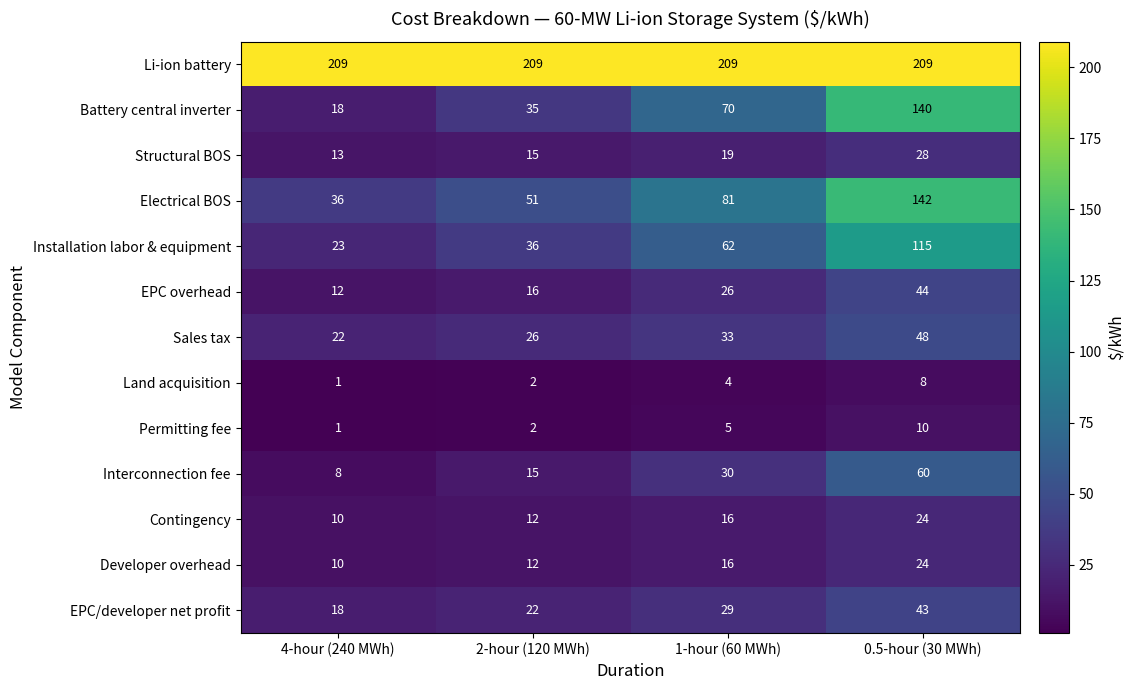

Between 2-hour (120 MWh) and 0.5-hour (30 MWh), which series saw the biggest shift?

Battery central inverter